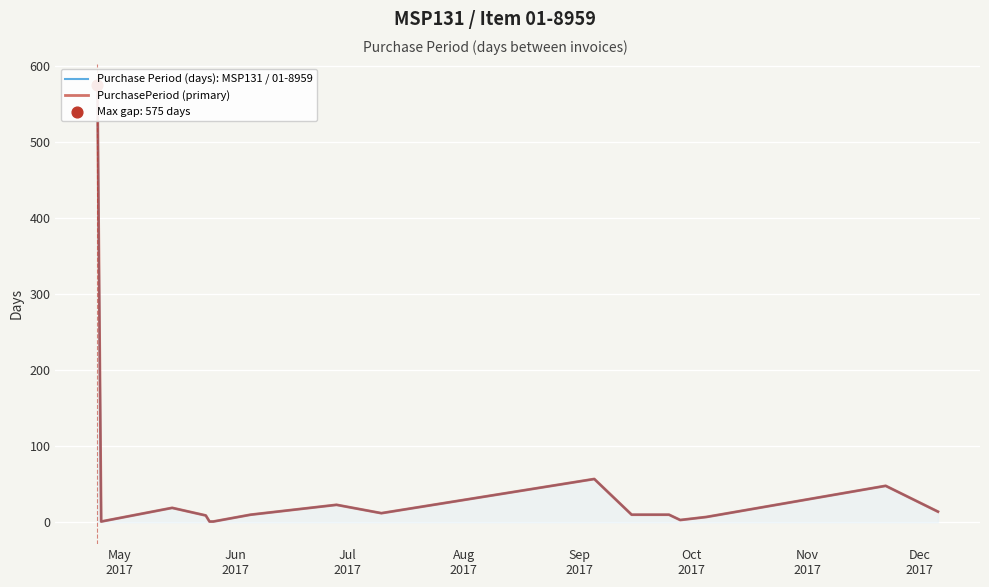

Which series contains the highest Y value?

Purchase Period (days): MSP131 / 01-8959